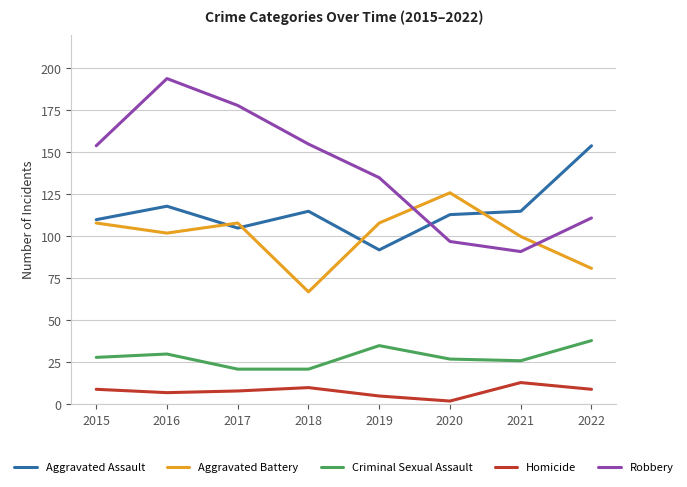

True or false: Aggravated Assault has a value of 110 at 2015.

True